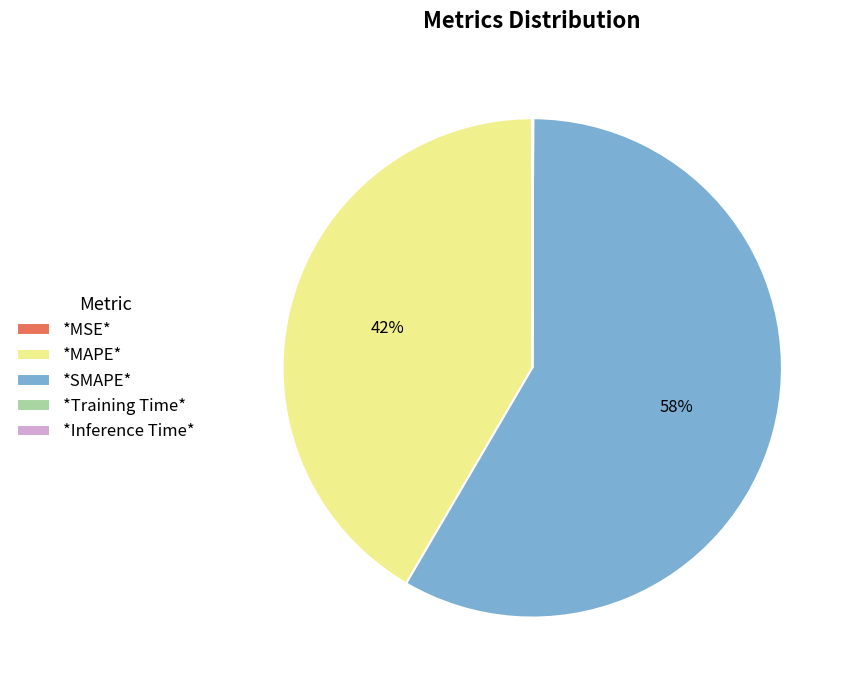

The *SMAPE* slice represents 49% of the pie. True or false?

False